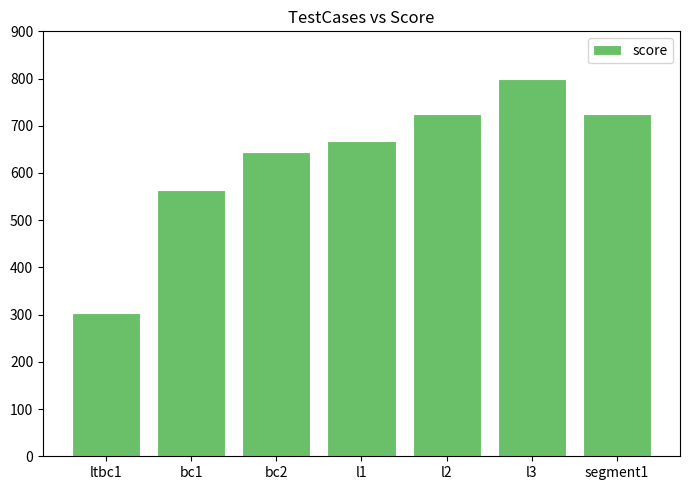

What position from the right is l1?

4